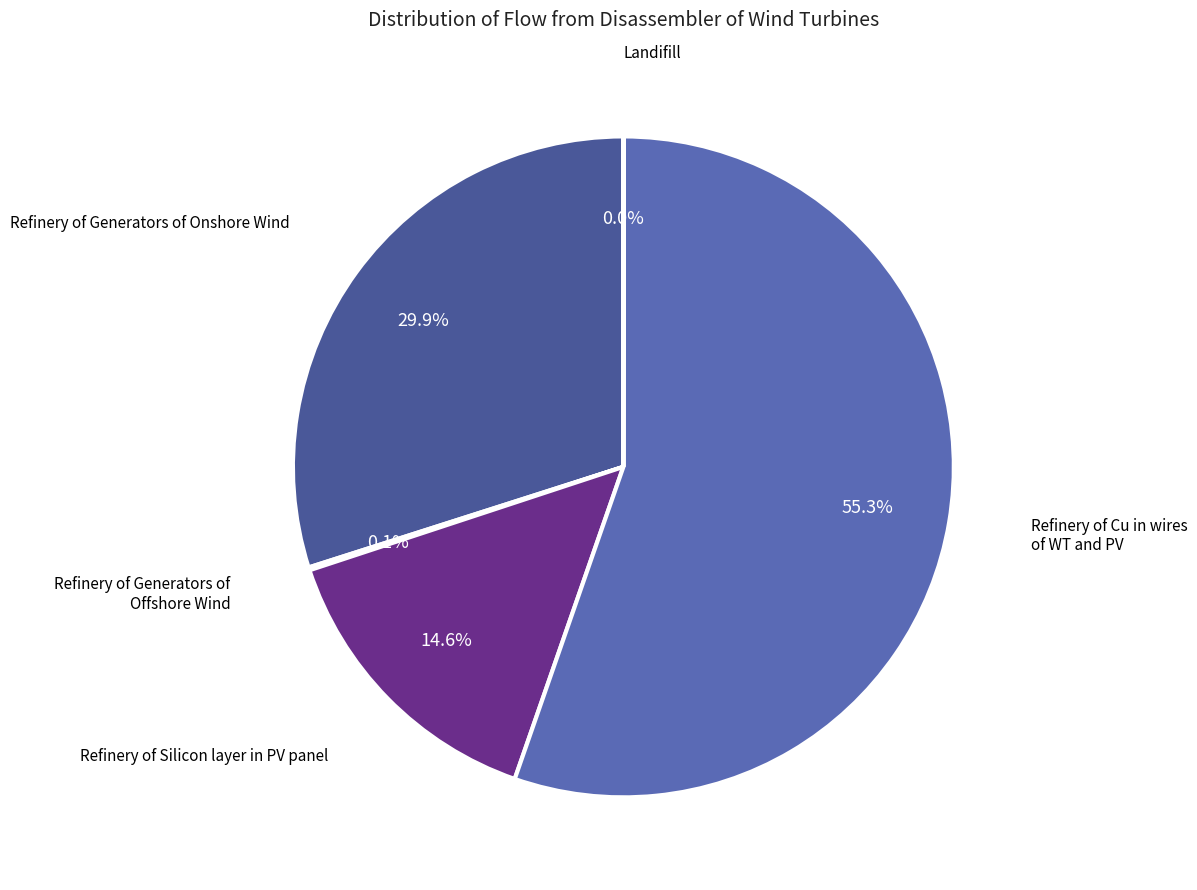

What percentage is the Refinery of Silicon layer in PV panel slice, to the nearest percent?

15%